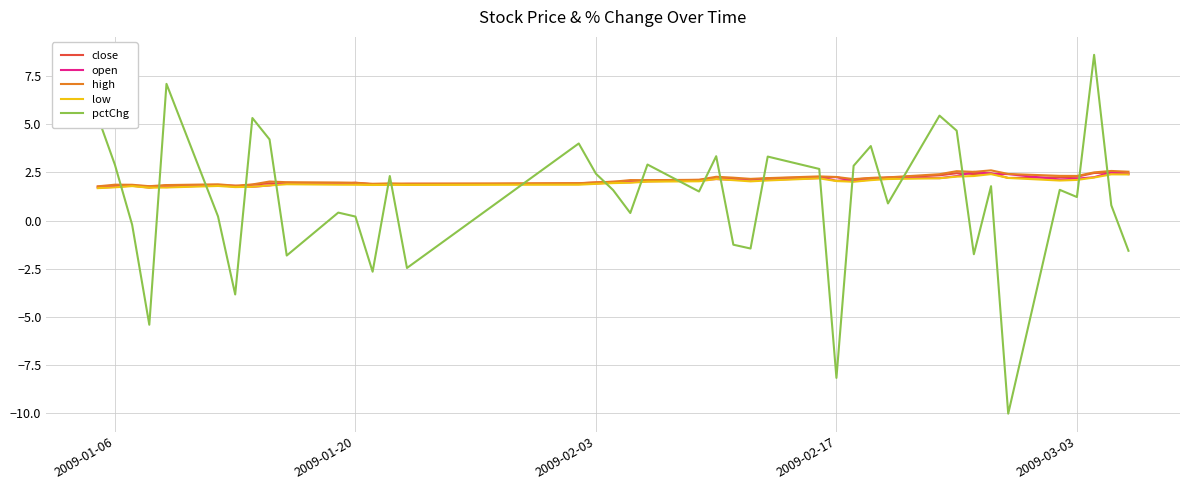

Which series has the largest range (max minus min)?

pctChg